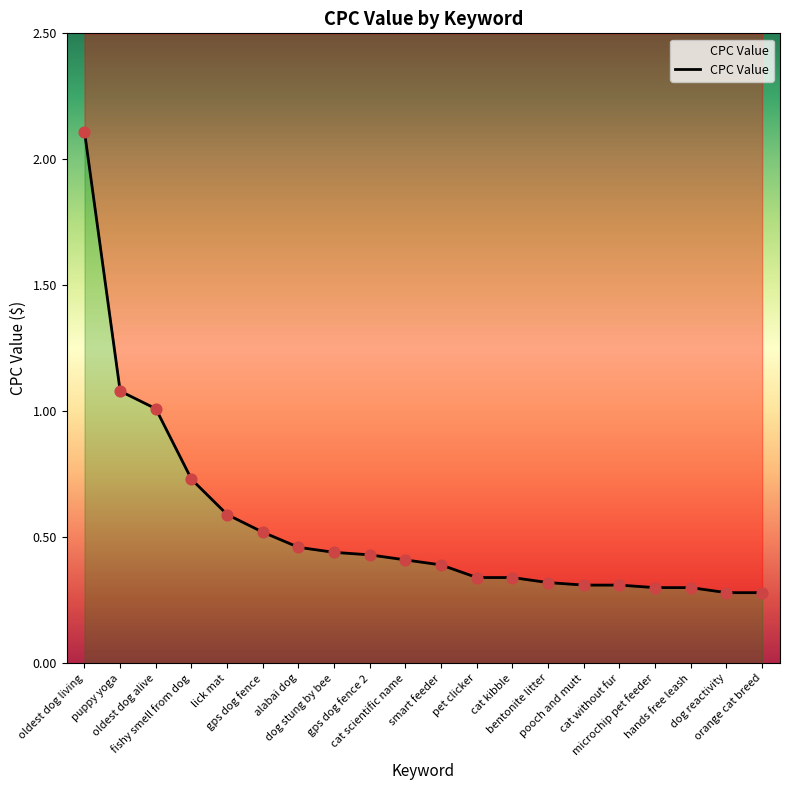

Which has a higher value, bentonite litter or gps dog fence 2?

gps dog fence 2